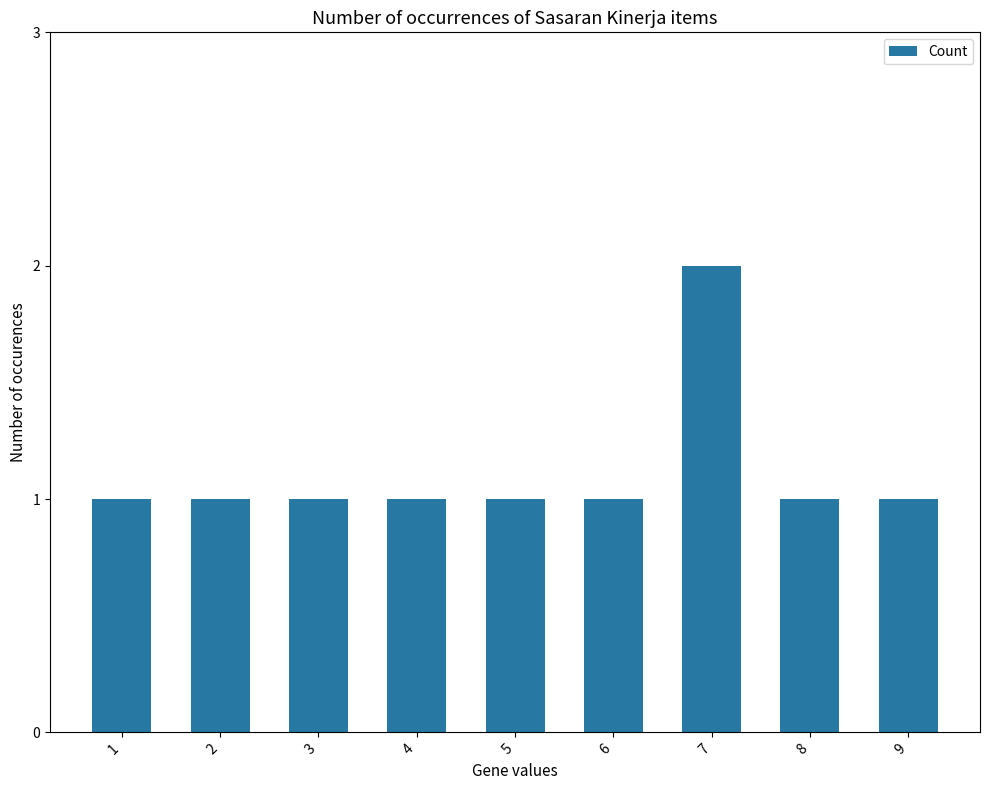

Read the value at 1.

1